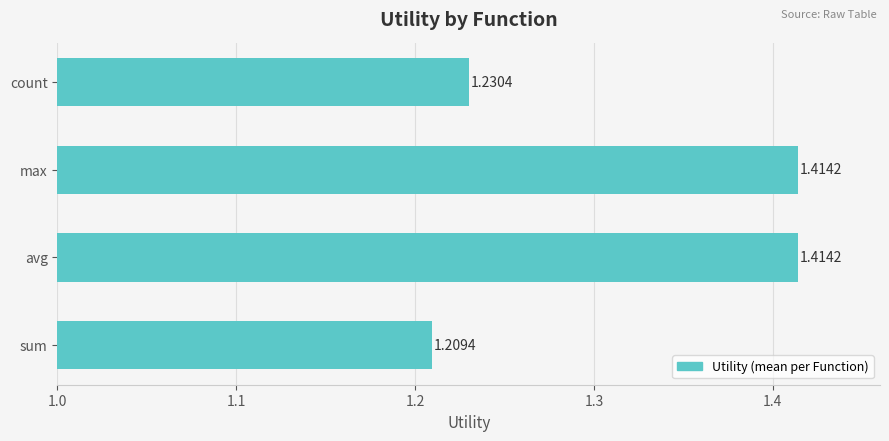

What is the sum of the values at count and max?

2.6